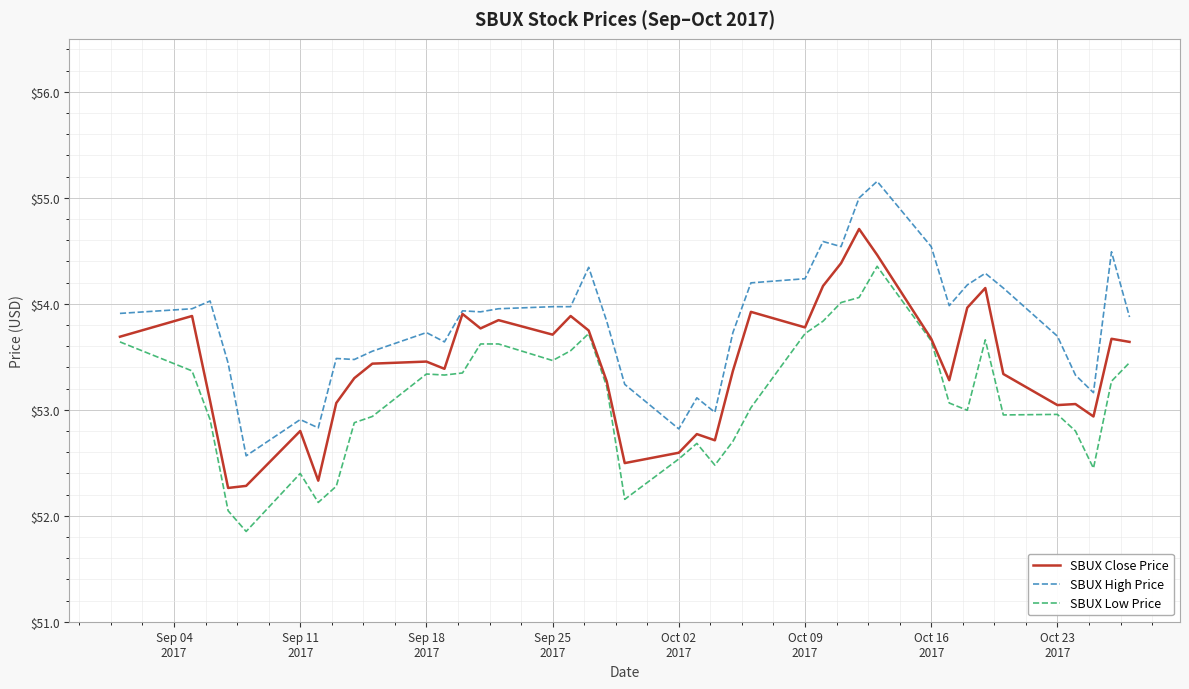

Rank the series by their average value, from lowest to highest.

SBUX Low Price, SBUX Close Price, SBUX High Price